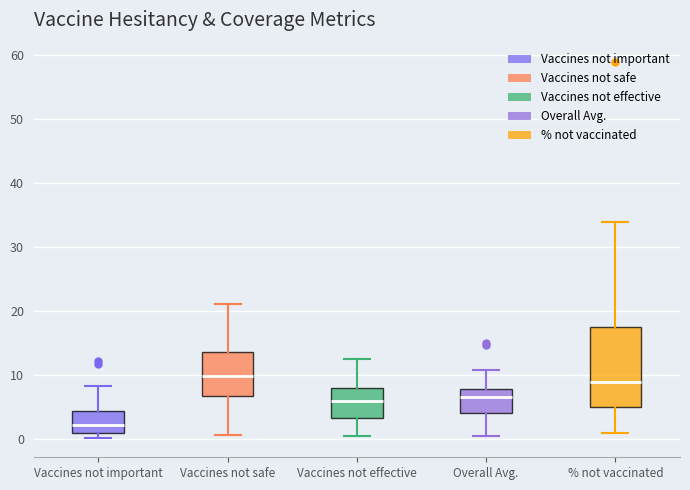

Reading left to right, transcribe this box plot: for each box, give where its median line is, the range the box spans, and where its two whiskers end, as read against the y-axis. The values are not printed on the chart, so give them approximately, as read against the axis.

Vaccines not important: median 2, box 1 to 4, whiskers 0 to 8
Vaccines not safe: median 10, box 7 to 14, whiskers 1 to 21
Vaccines not effective: median 6, box 3 to 8, whiskers 0 to 12
Overall Avg.: median 7, box 4 to 8, whiskers 1 to 11
% not vaccinated: median 9, box 5 to 18, whiskers 1 to 34